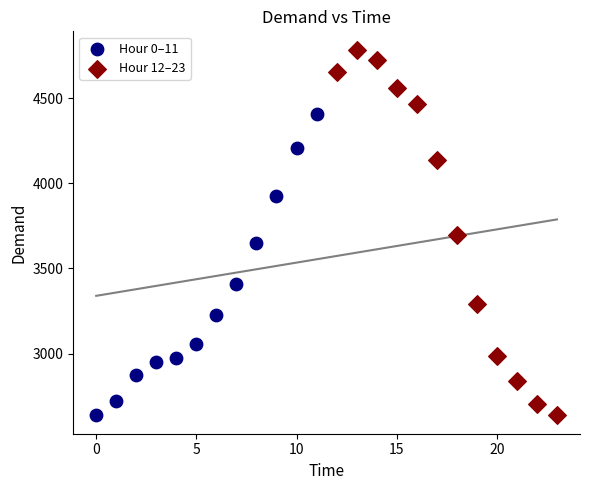

Which series has the largest Y range (max minus min)?

Hour 12–23